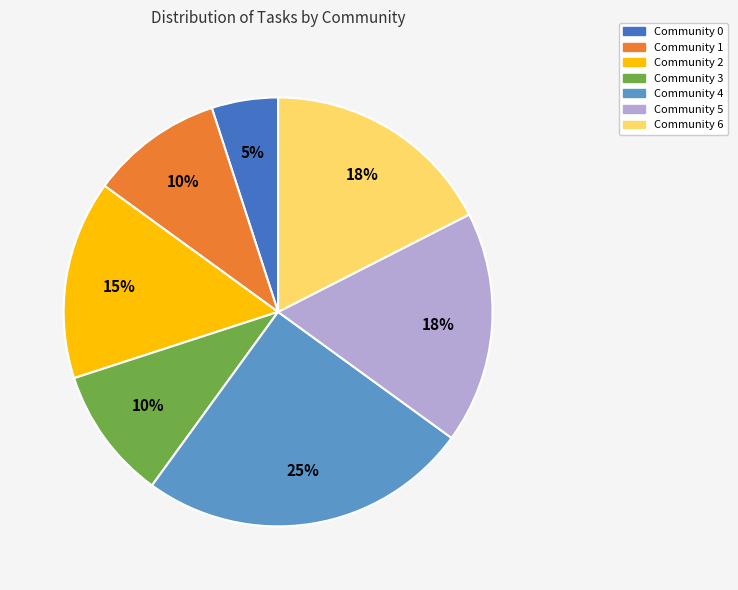

To the nearest percent, what is the difference between the Community 0 and Community 4 slice percentages?

20%